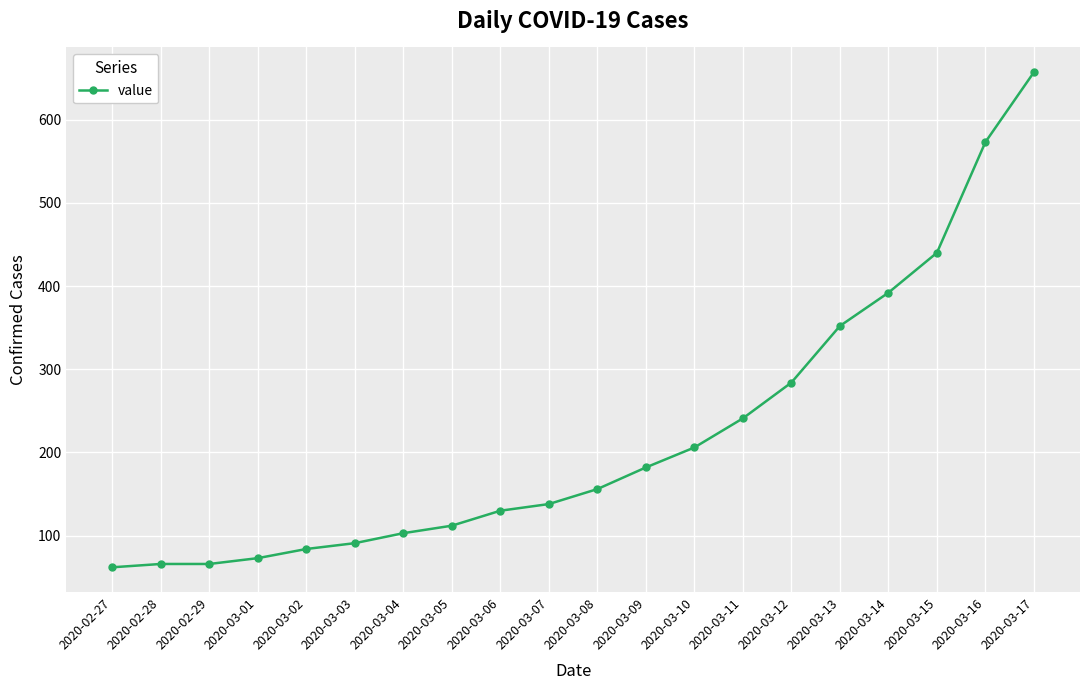

Is this an area chart (filled region under the line)?

No